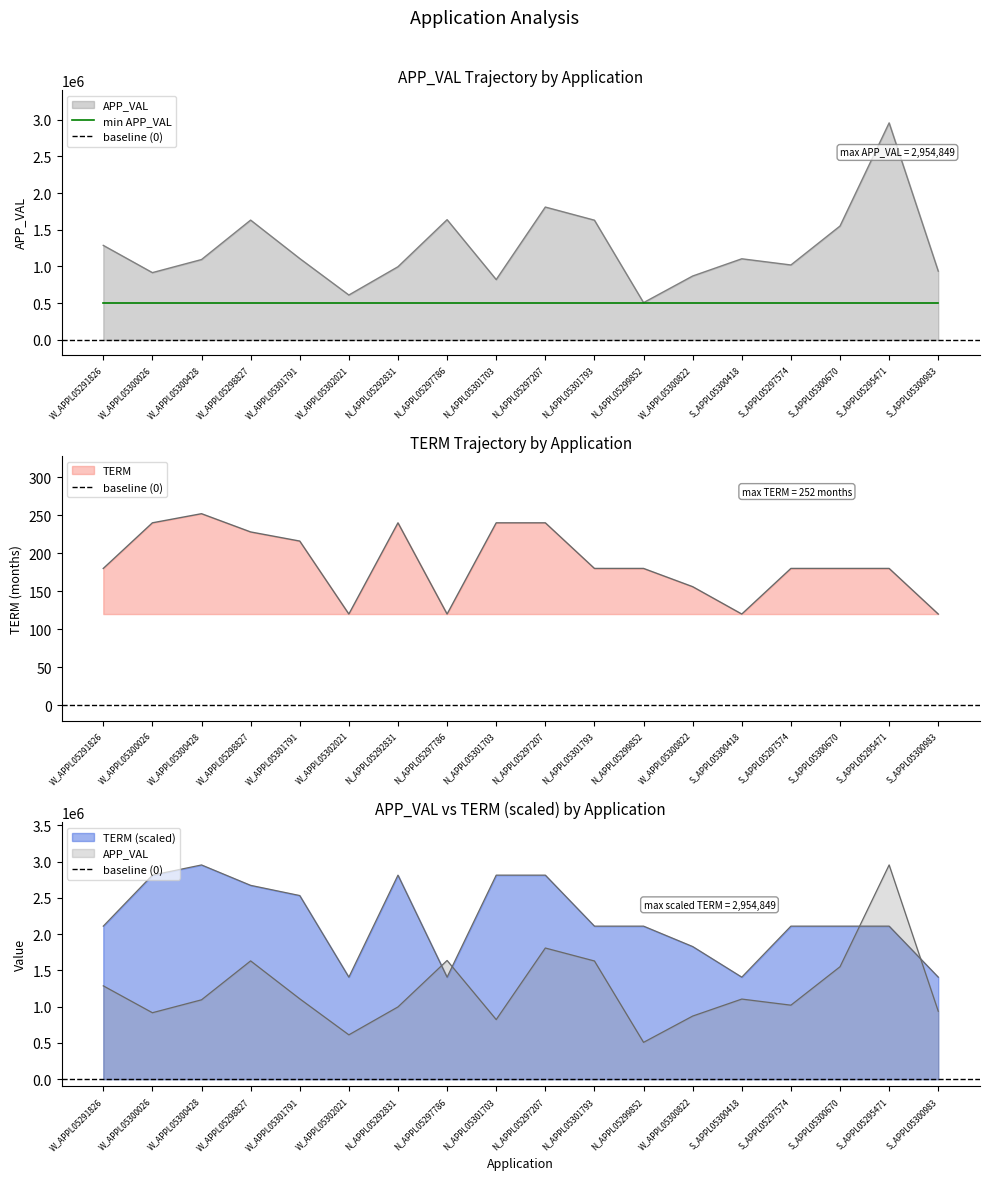

What is the label of the 9th point from the left?

N_APPL05301703